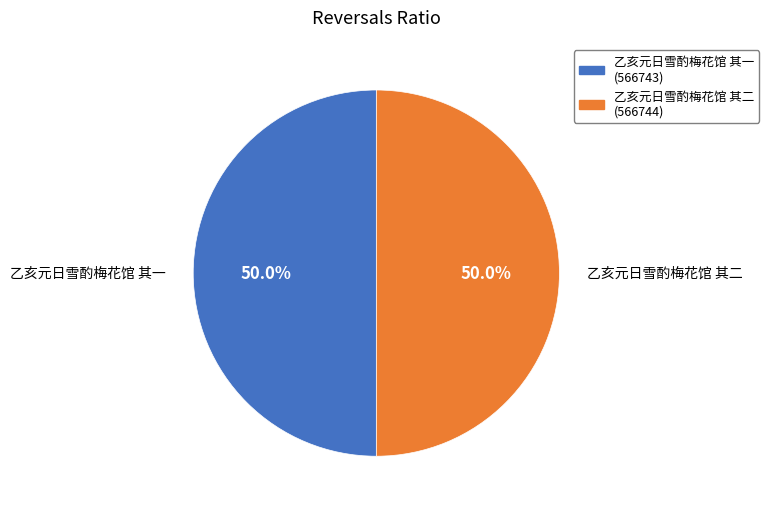

True or false: 乙亥元日雪酌梅花馆 其一 accounts for 50% of the total.

True